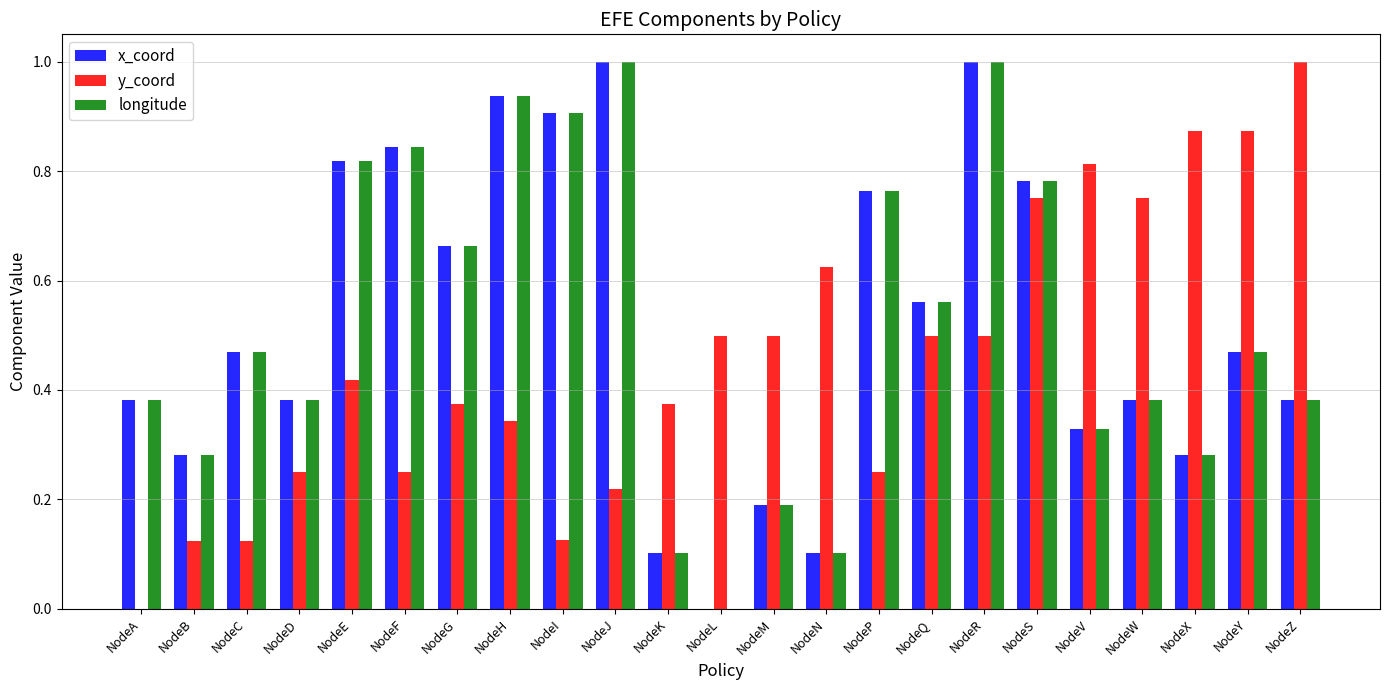

True or false: y_coord has a value of 0.1 at NodeH.

False